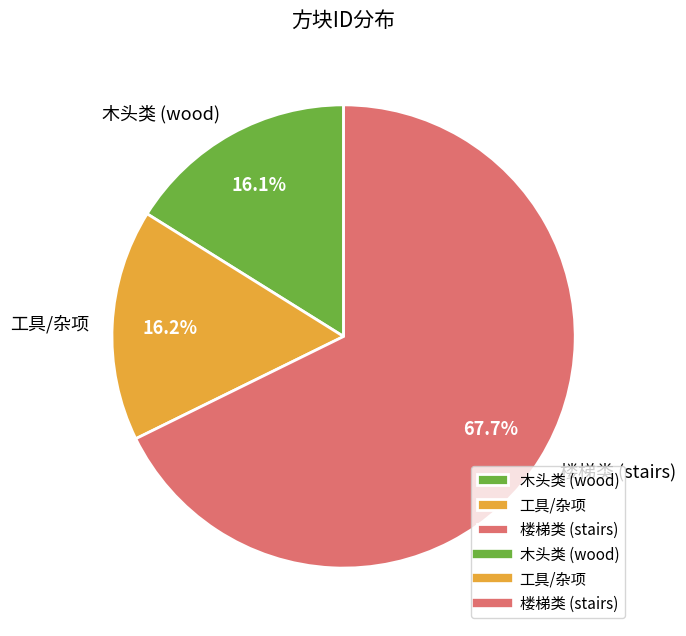

Which category has the biggest portion of the pie?

楼梯类 (stairs)